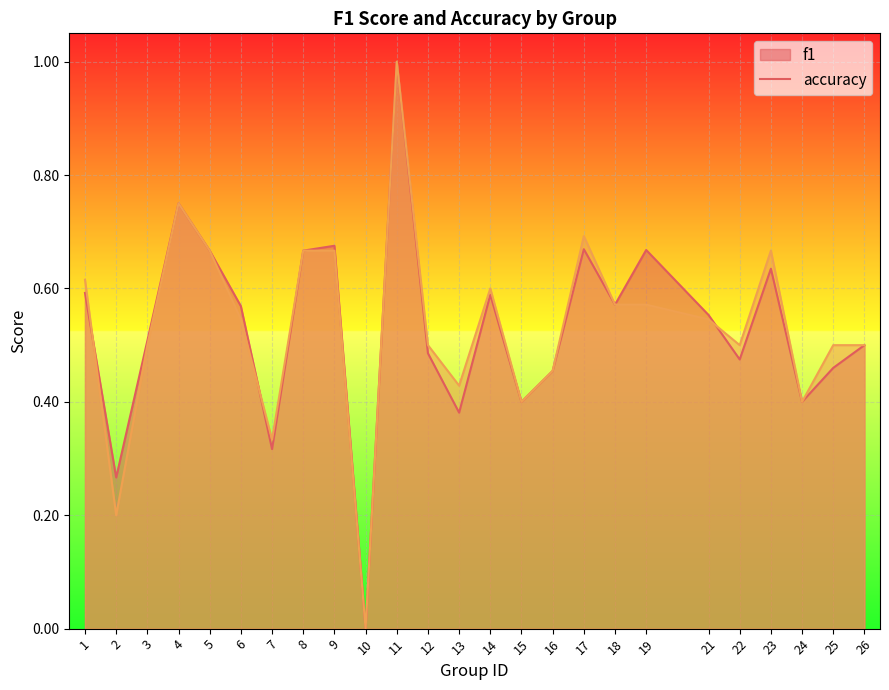

How many data points does each series have?

25